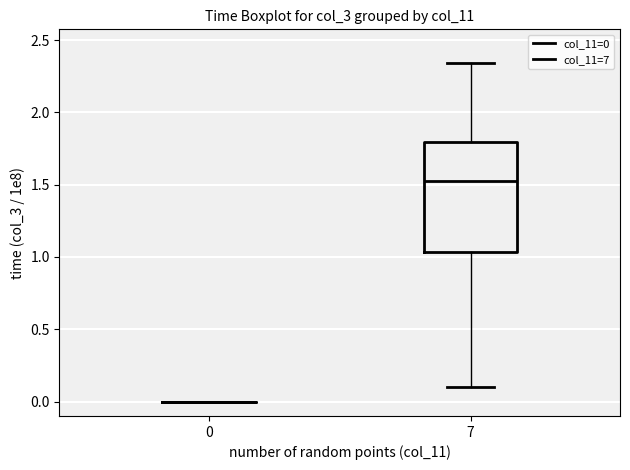

Where is the upper edge of the box at x = 7 on the y-axis? The values are not printed on the chart, so give them approximately, as read against the axis.

1.80